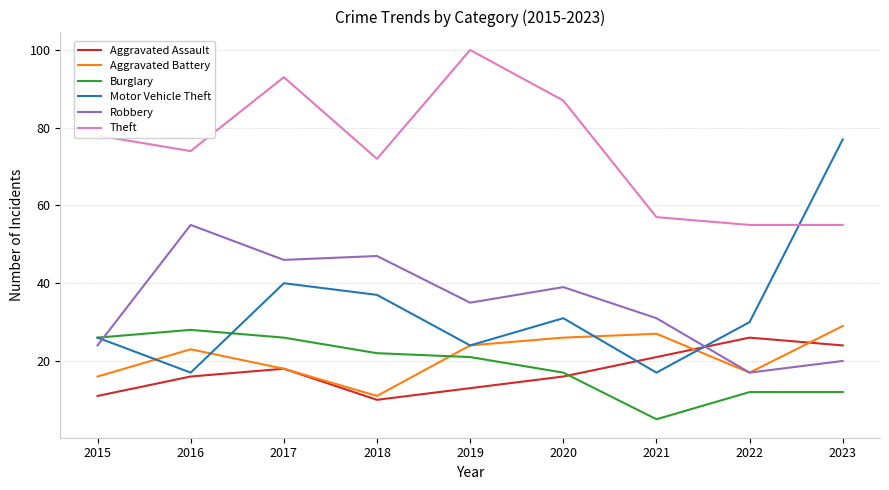

What is the total value across all series at 2019?

217